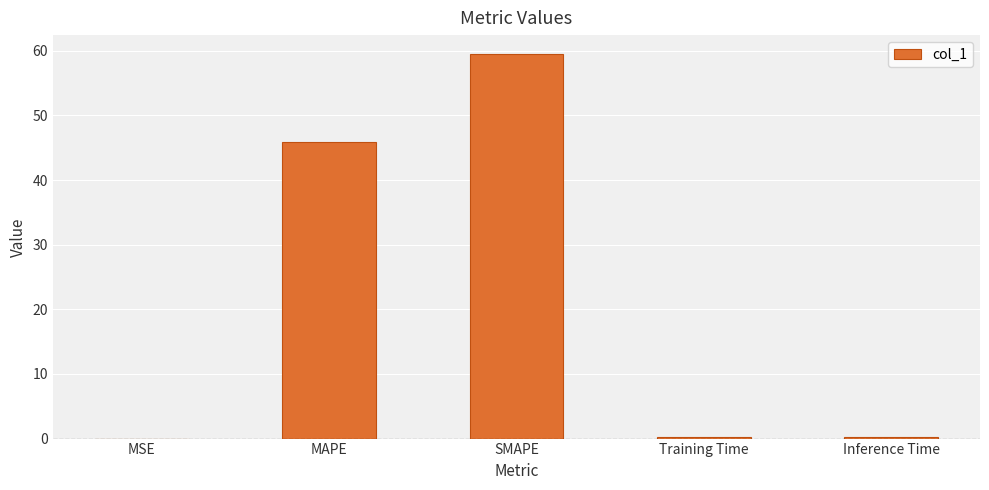

At which category does the chart reach its peak across all series?

SMAPE